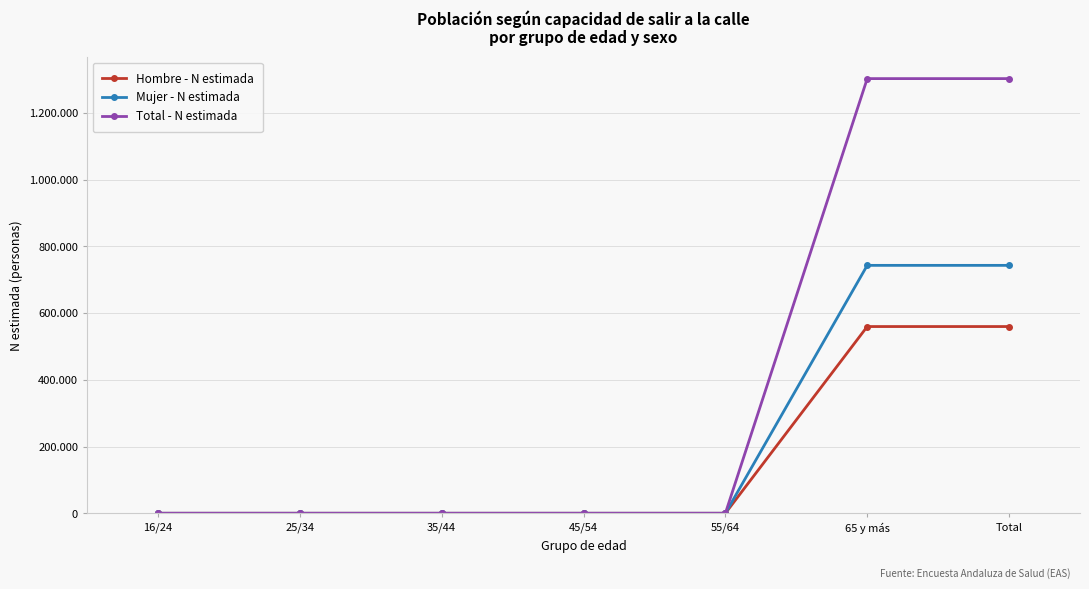

True or false: Total - N estimada and Hombre - N estimada cross at least once.

False